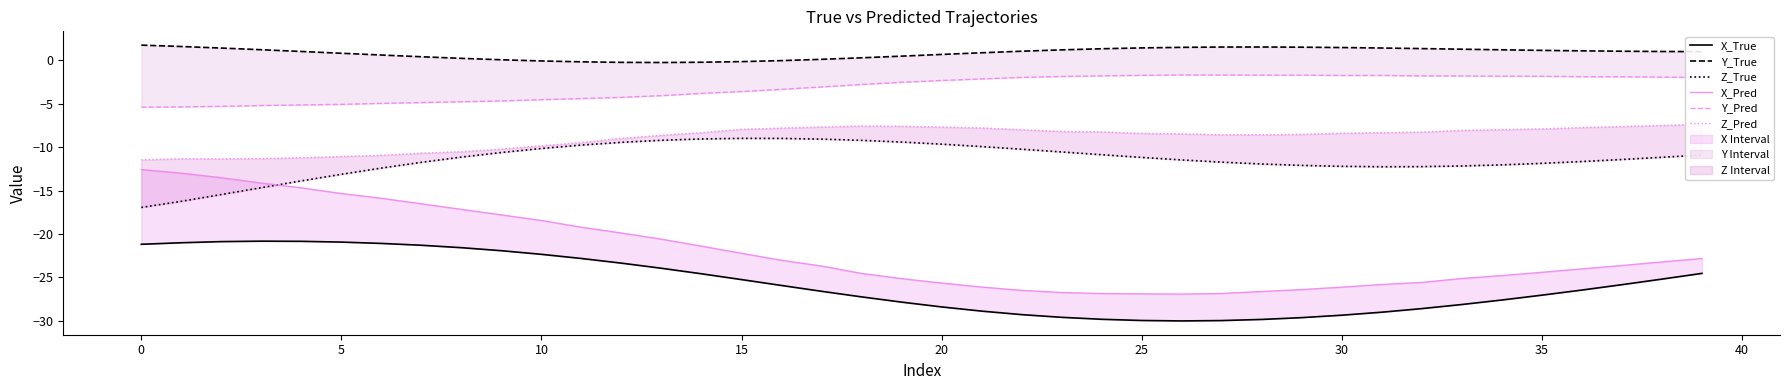

How many values in the Z_Pred series are below -8?

26